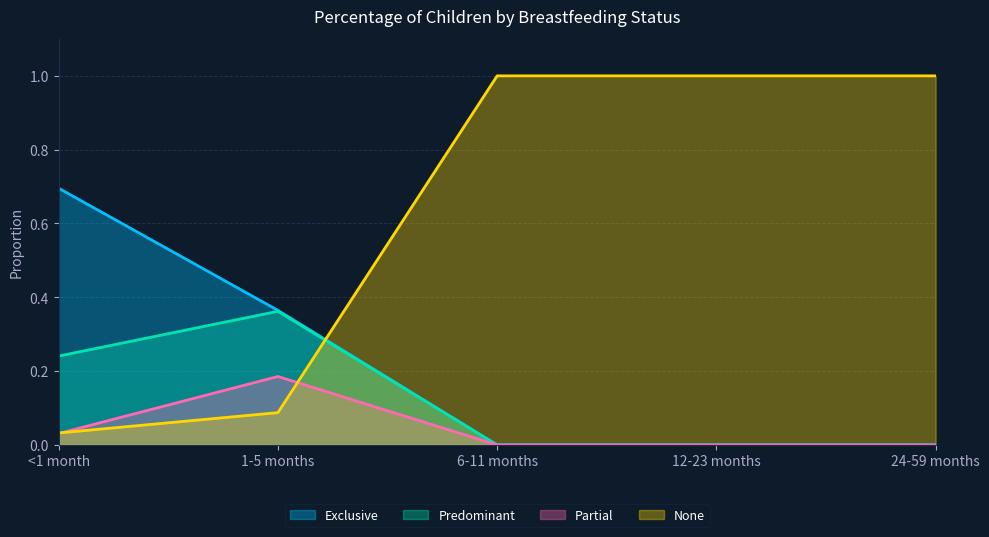

List the series in order of their peak value, highest first.

None, Exclusive, Predominant, Partial